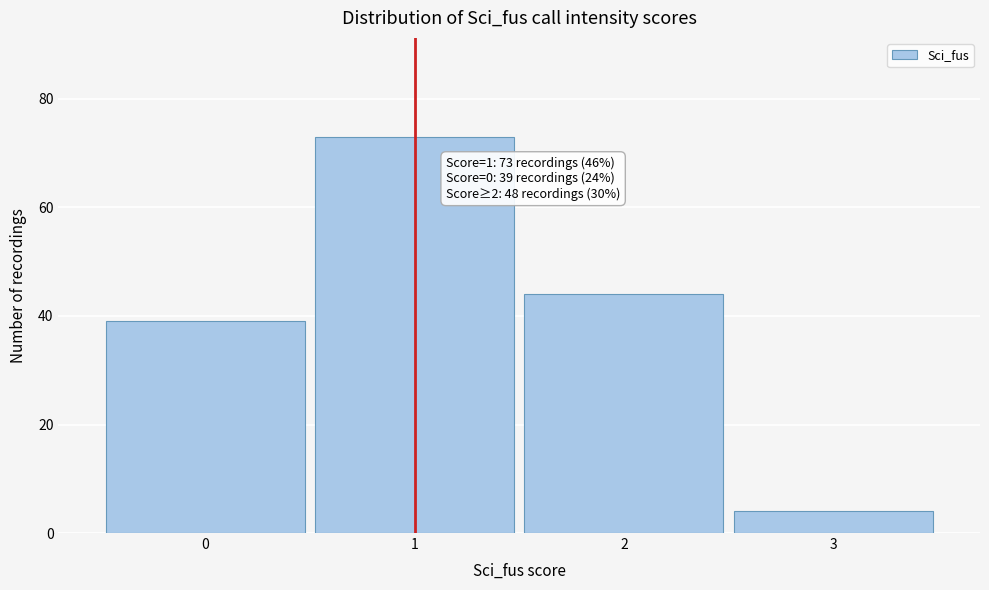

Which range on the x-axis has the tallest bar?

0.5 to 1.5